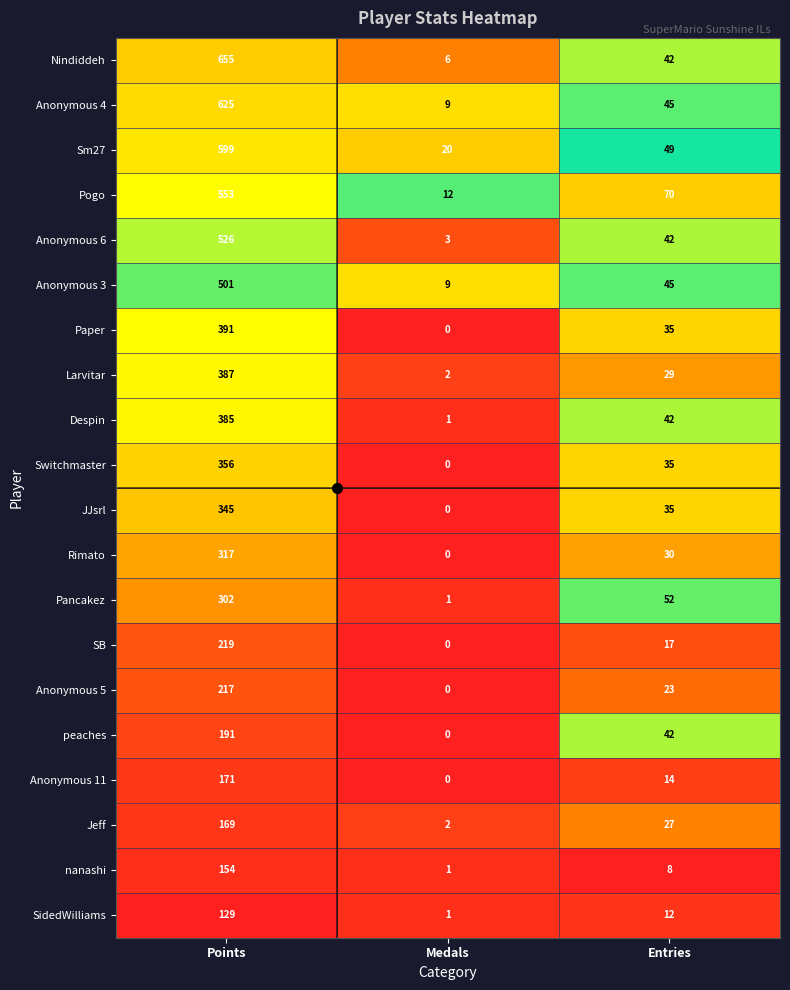

Which category has the lowest value across all series?

Medals